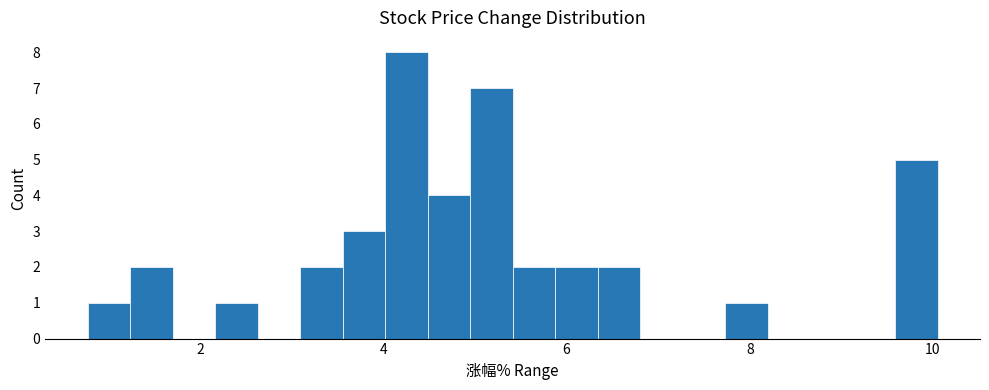

Read against the x-axis, roughly where is the centre of the tallest bar?

4.2